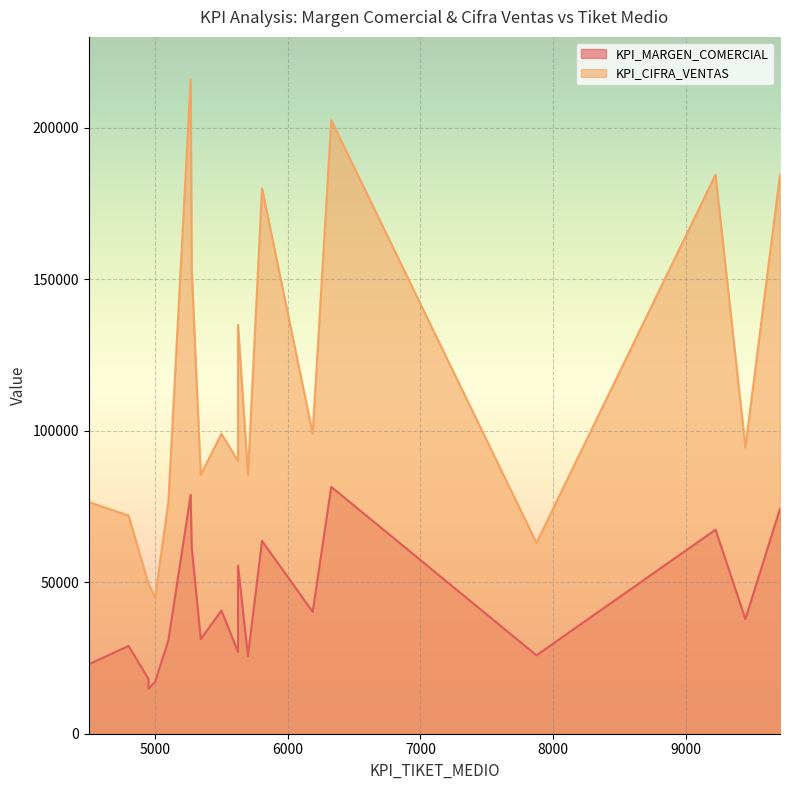

What is the difference between the maximum and minimum values in the KPI_CIFRA_VENTAS series?

171000